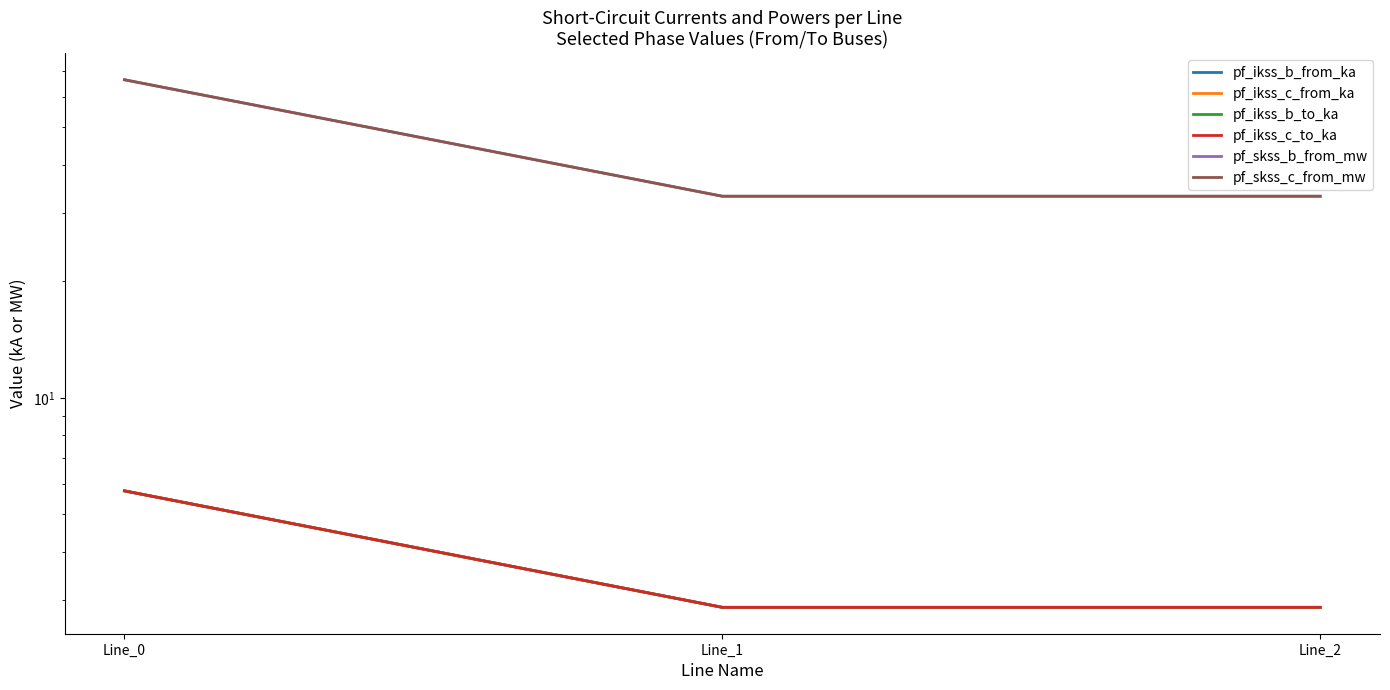

Reading left to right, list all the values displayed in this chart.

pf_ikss_b_from_ka: 5.7	2.9	2.9
pf_ikss_c_from_ka: 5.7	2.9	2.9
pf_ikss_b_to_ka: 5.7	2.9	2.9
pf_ikss_c_to_ka: 5.7	2.9	2.9
pf_skss_b_from_mw: 66.4	33.2	33.2
pf_skss_c_from_mw: 66.4	33.2	33.2